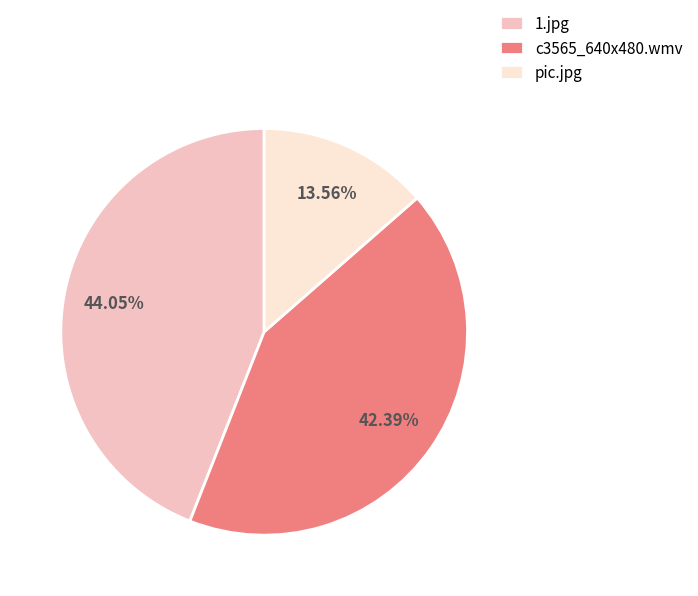

Which has a higher value, pic.jpg or 1.jpg?

1.jpg